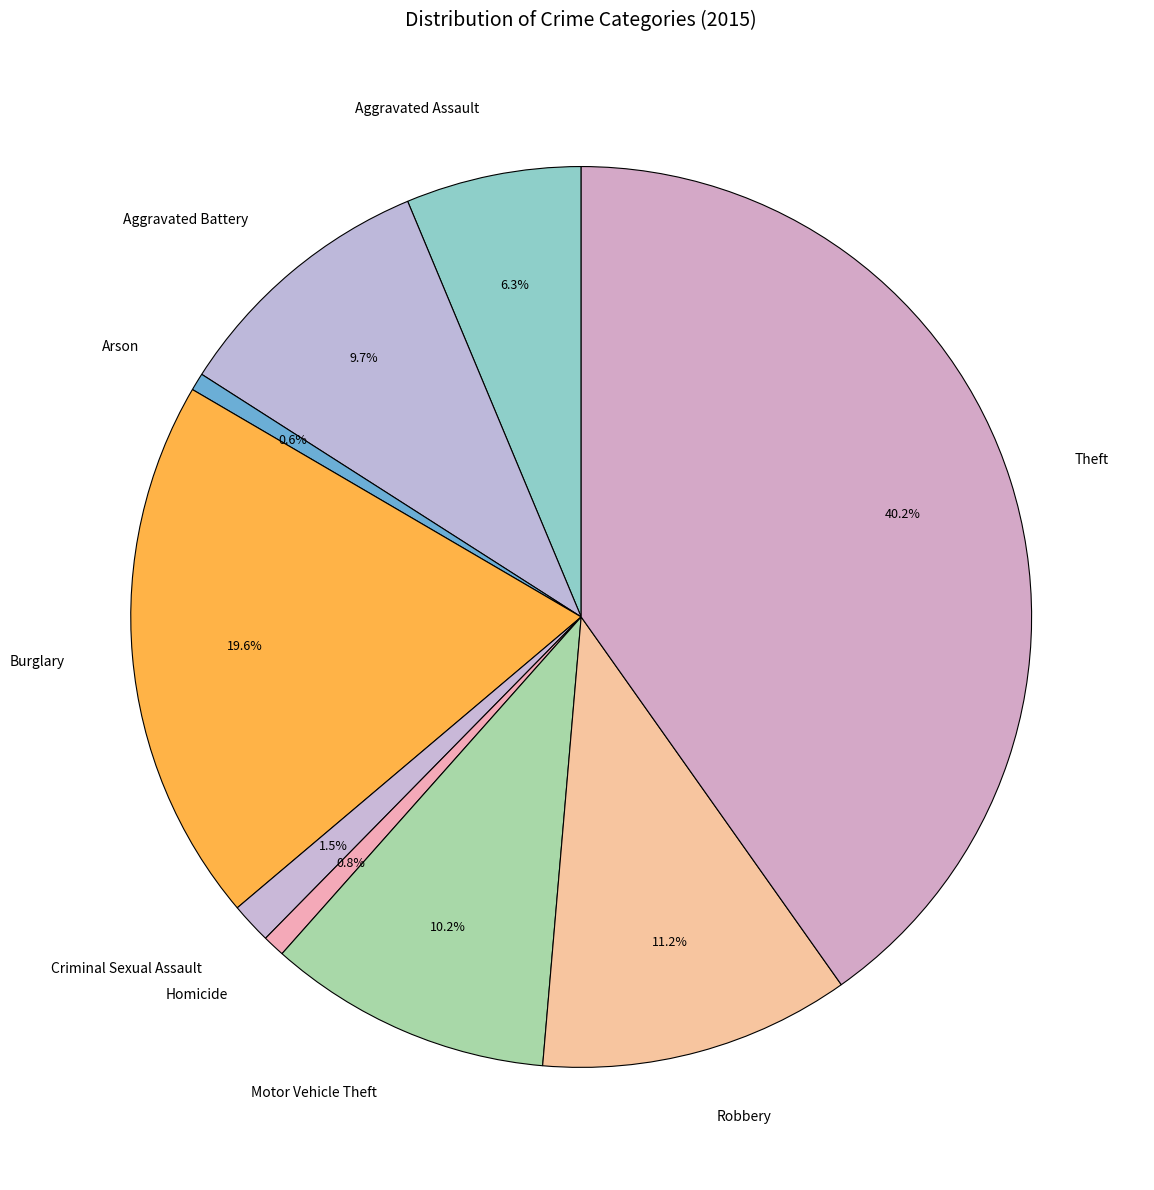

True or false: Burglary accounts for 20% of the total.

True